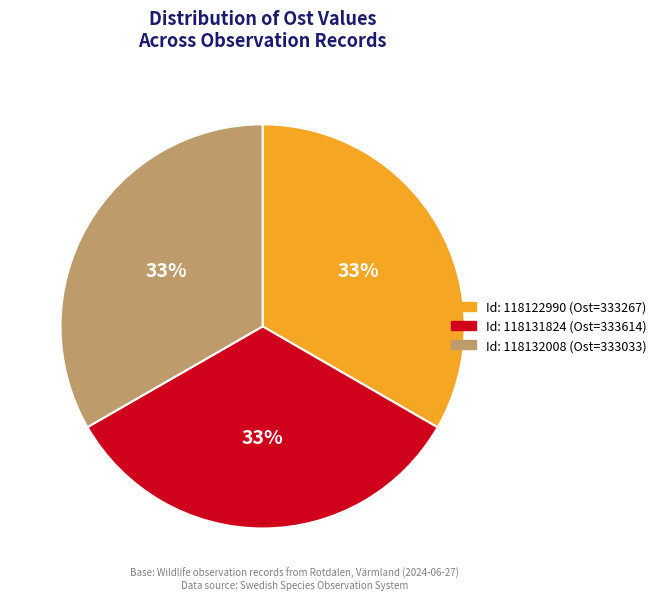

Do Id: 118131824 (Ost=333614) and Id: 118122990 (Ost=333267) together represent more than half of the pie?

Yes